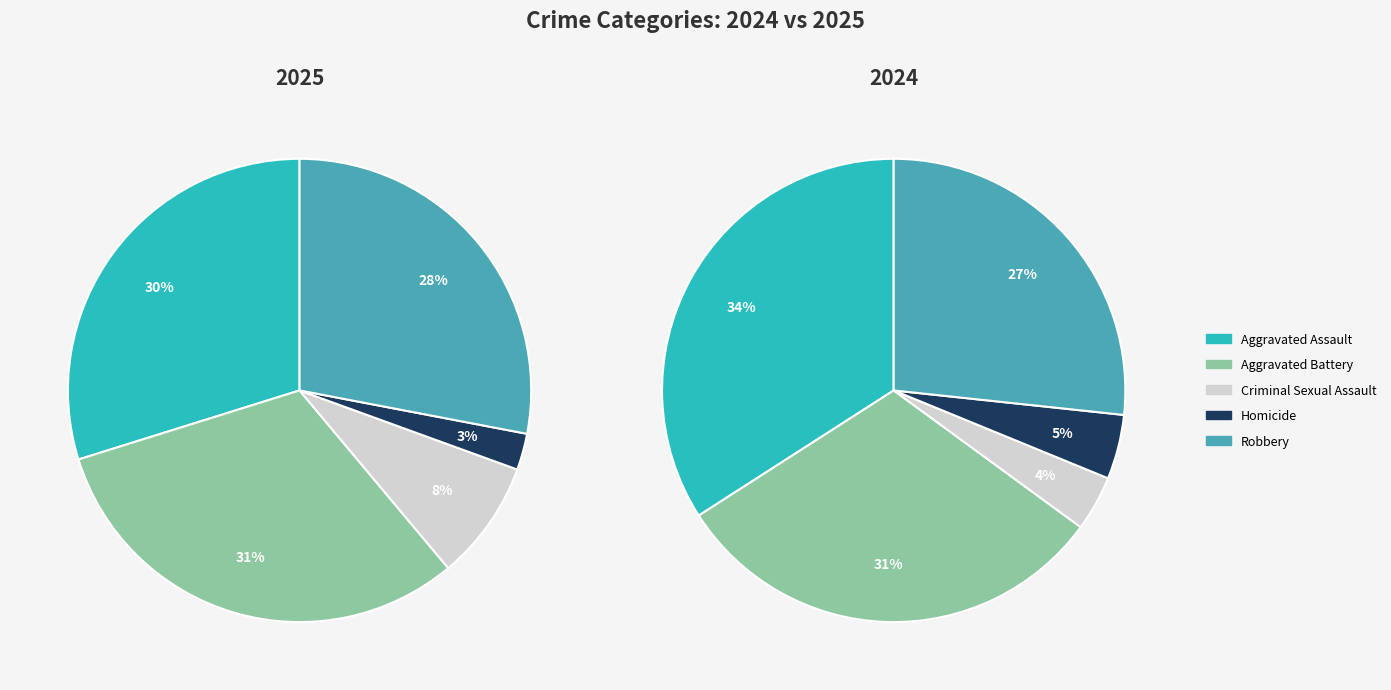

To the nearest percent, what is the combined percentage of Aggravated Battery and Aggravated Assault?

61%